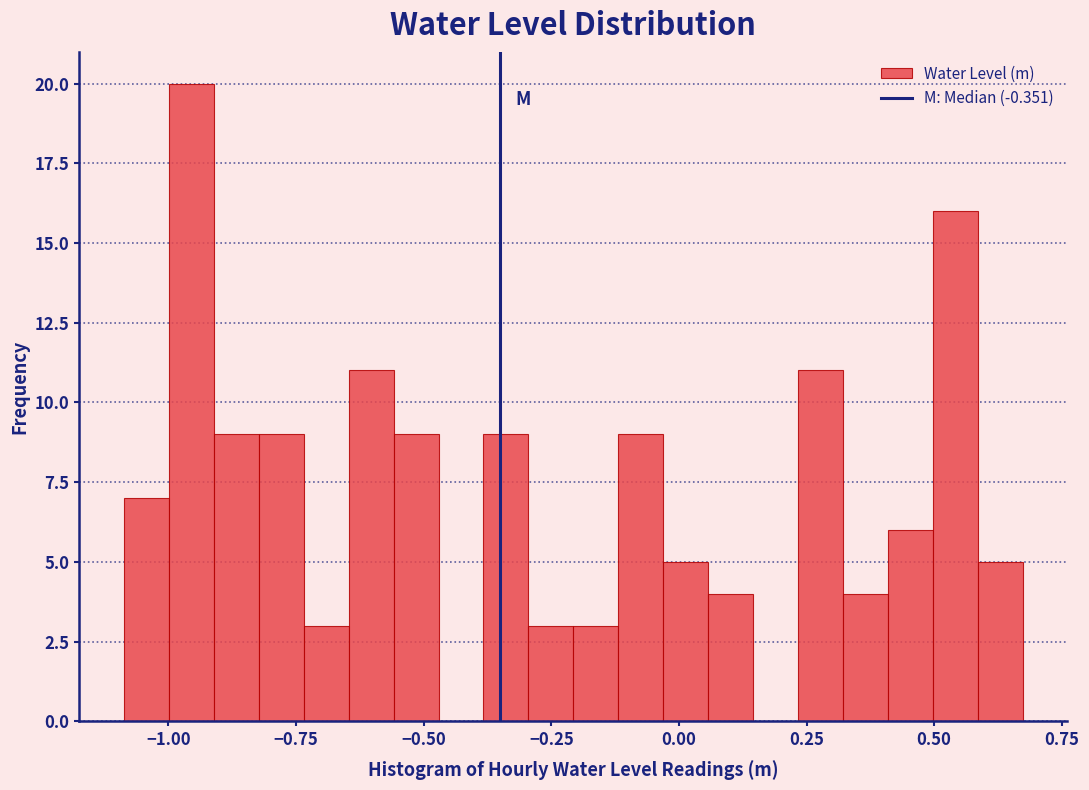

Around what value on the x-axis is the tallest bar? Give the approximate position of its centre, as read against the axis.

-0.95